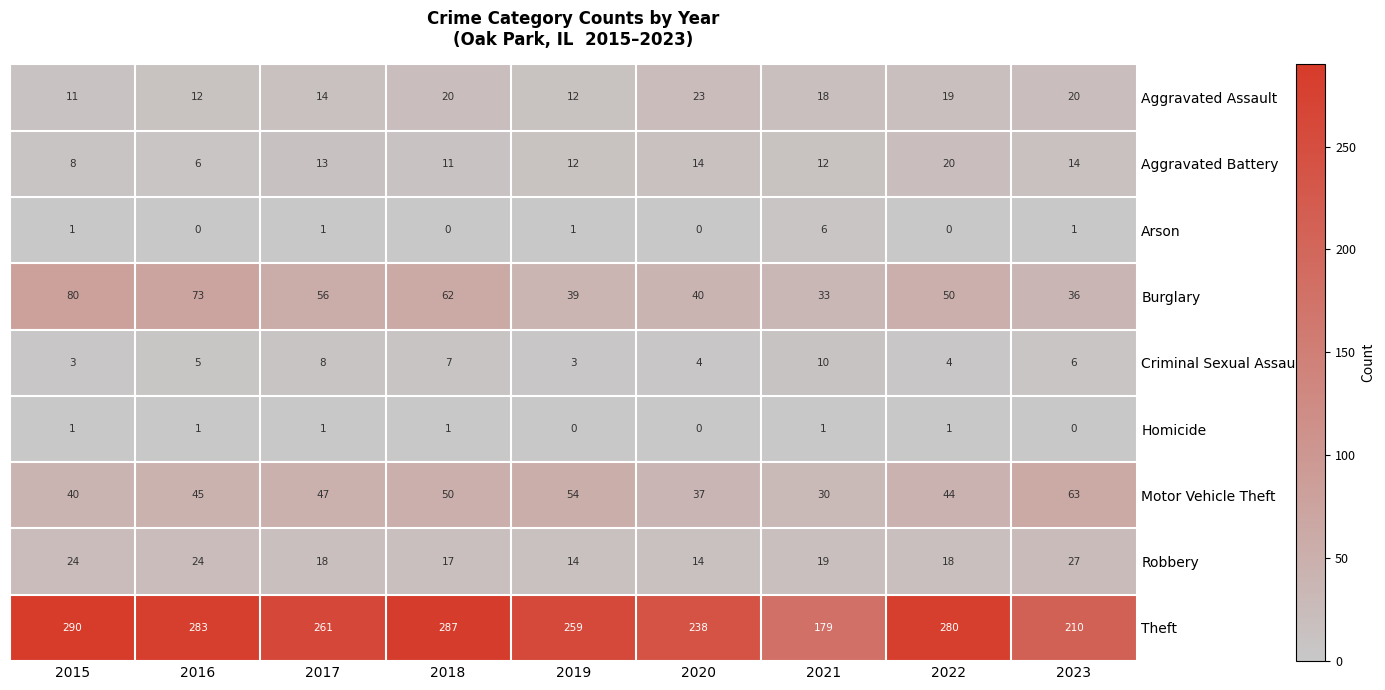

At which category is the sum across all series the highest?

2015